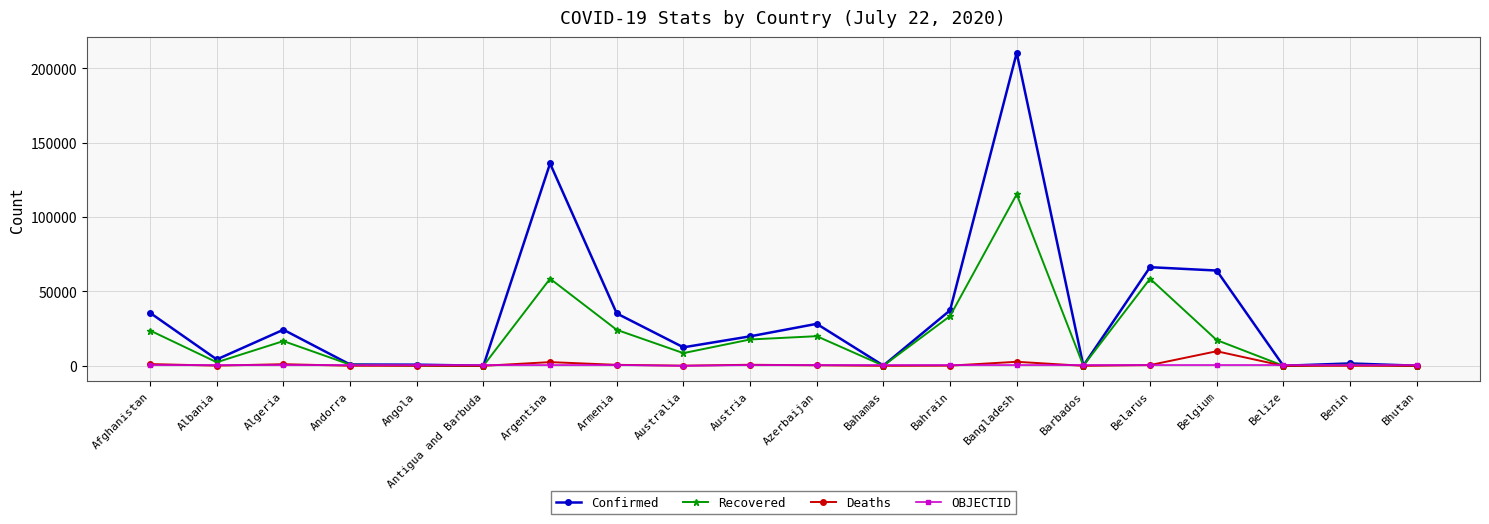

How many data points in Deaths are less than 129?

10